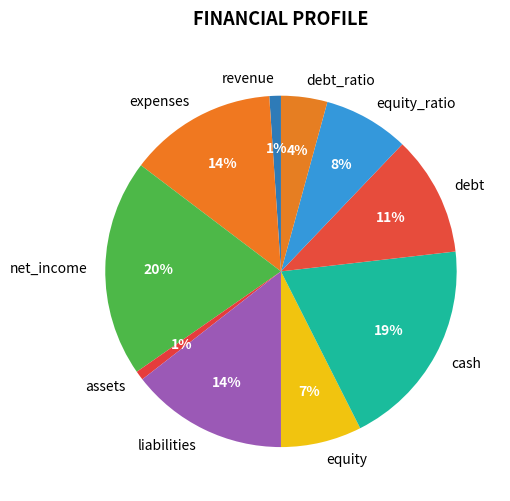

Combined, do net_income and cash account for over 50%?

No